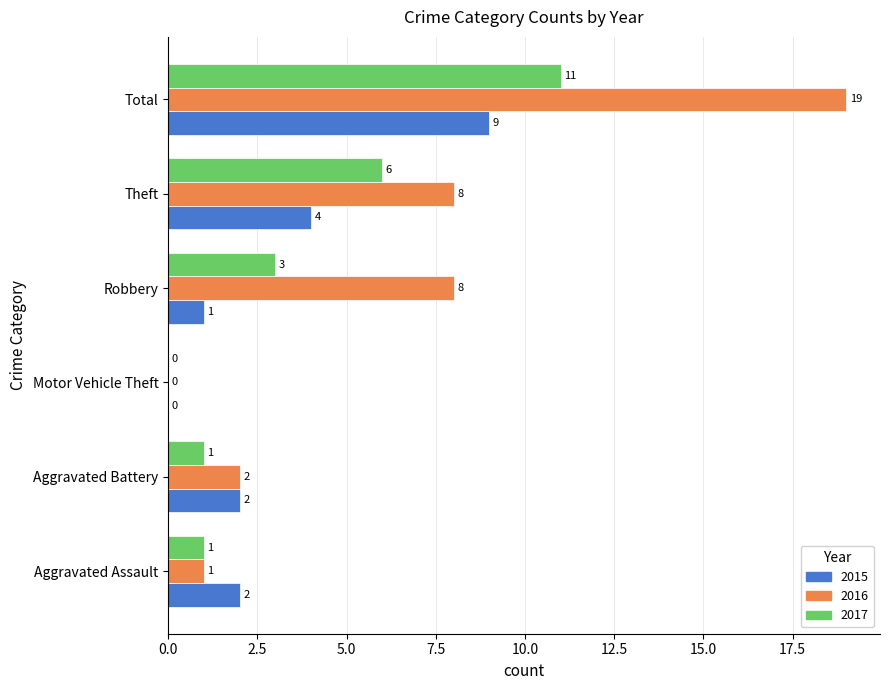

Which series changed the most between Aggravated Assault and Total?

2016